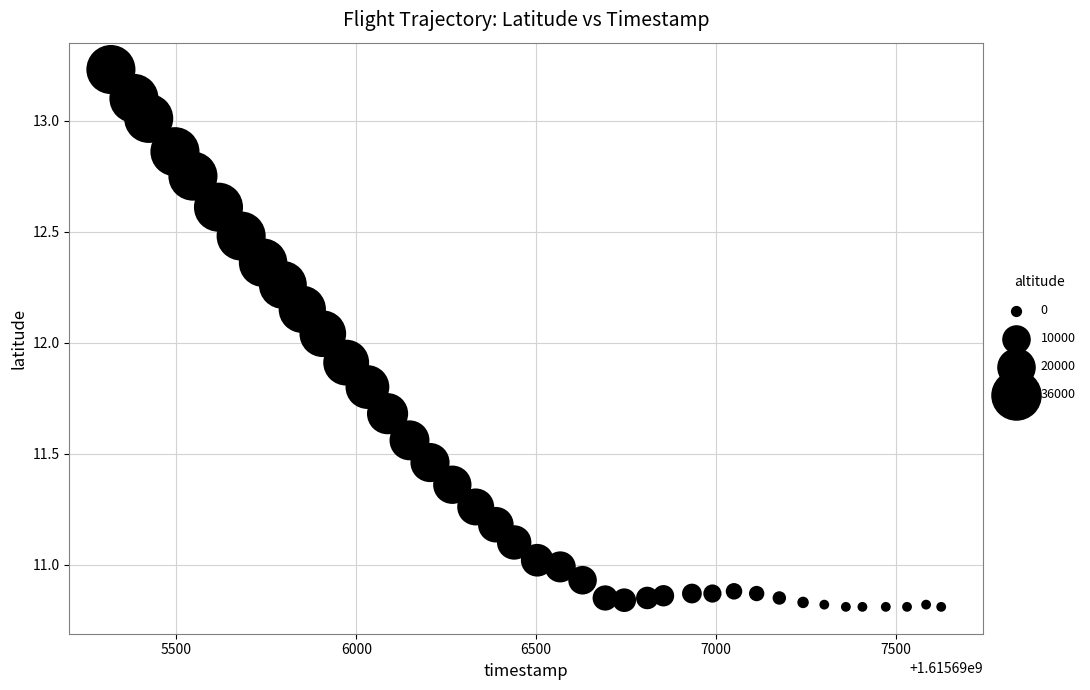

What is the range of X values (max minus min)?

2308.0